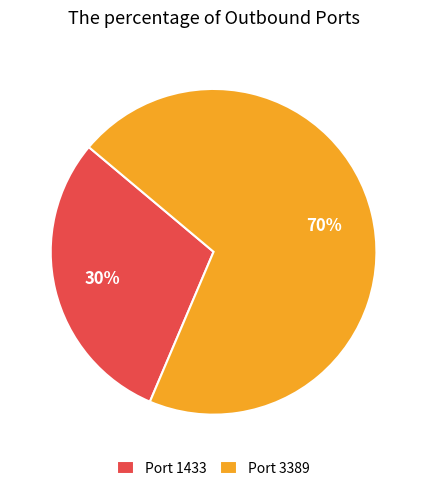

Is the sum of Port 3389 and Port 1433 greater than half?

Yes